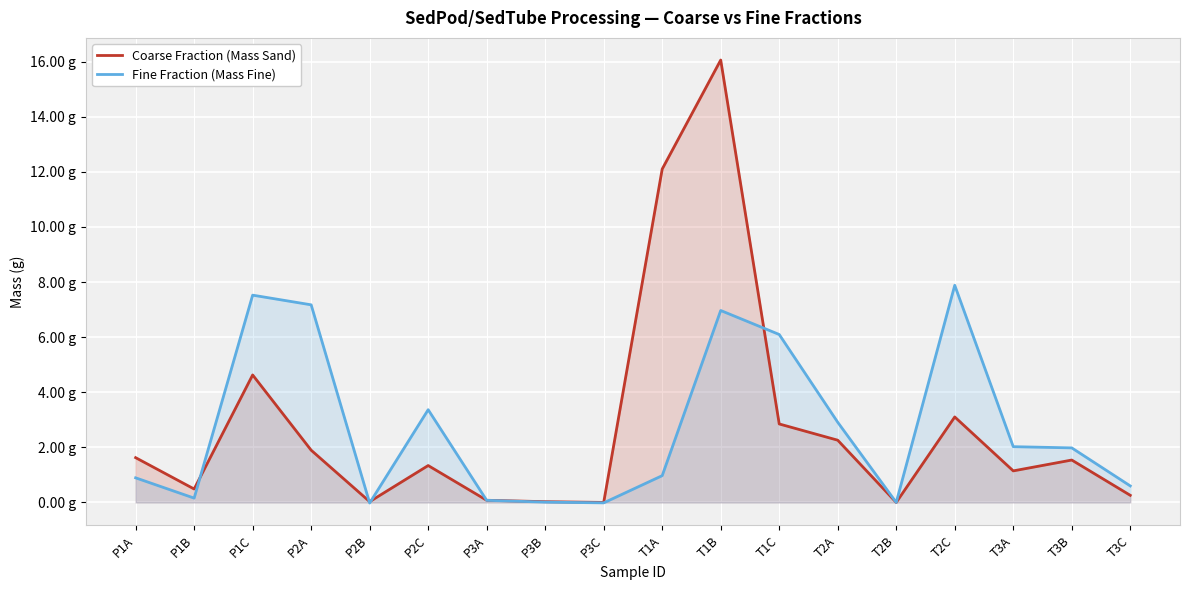

Between P1B and P3A, which is larger?

P1B